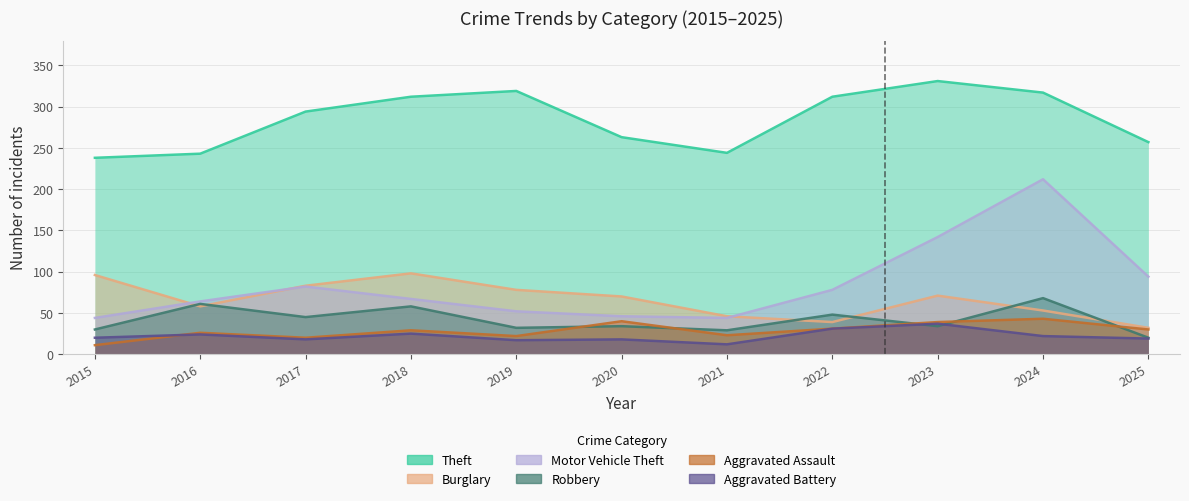

What is the value of the Aggravated Assault point at the 4th from the left?

29